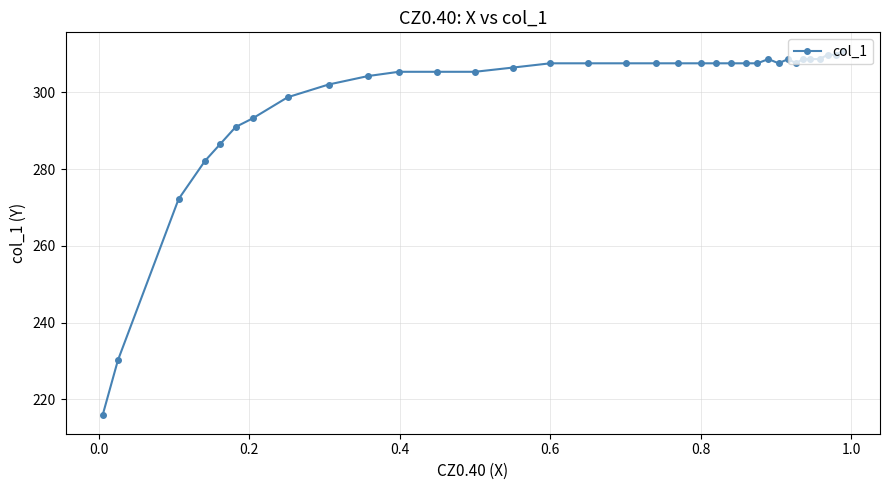

What is the difference between the maximum and second lowest values?

80.8